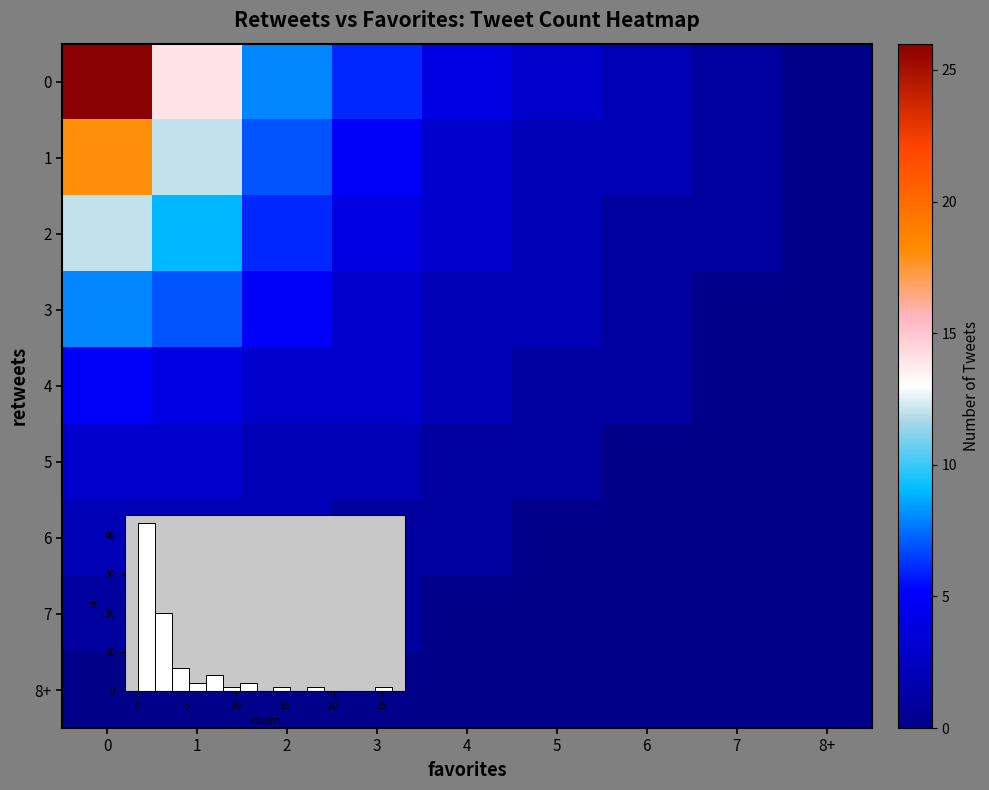

What is the average value of the 2 series?

4